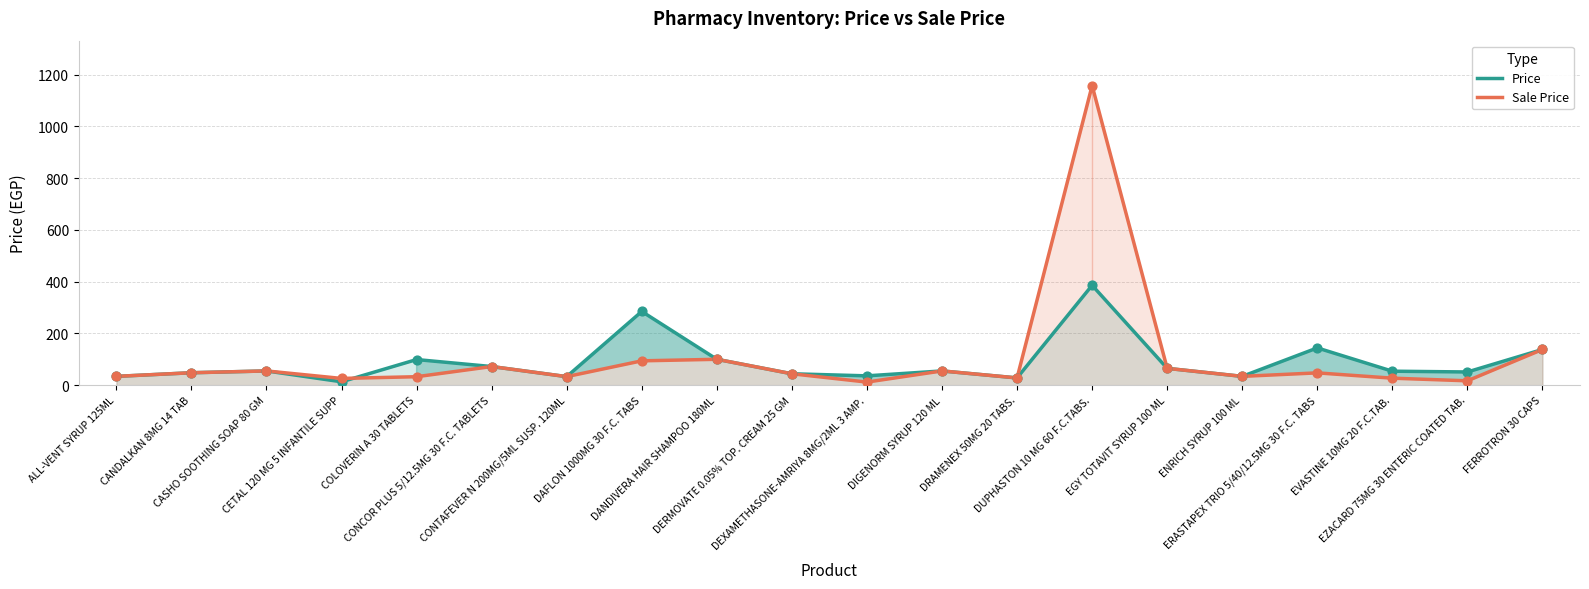

At which category is the sum across all series the highest?

DUPHASTON 10 MG 60 F.C.TABS.